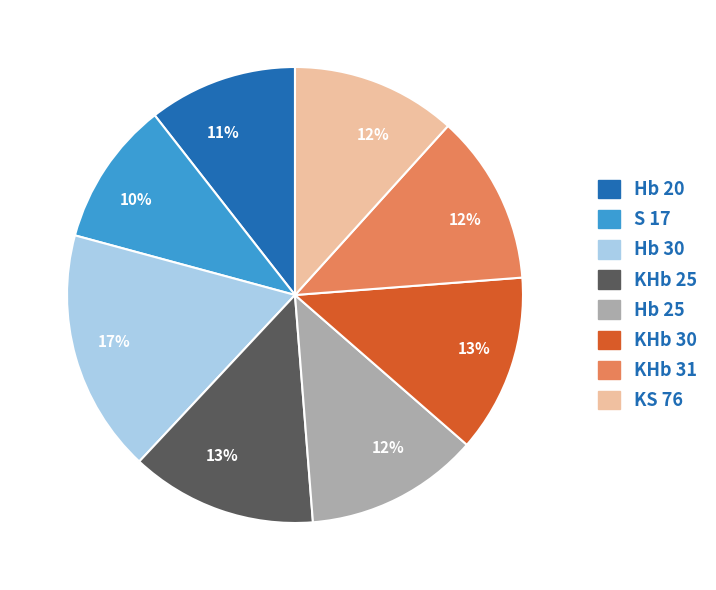

Is there a majority slice in this chart?

No